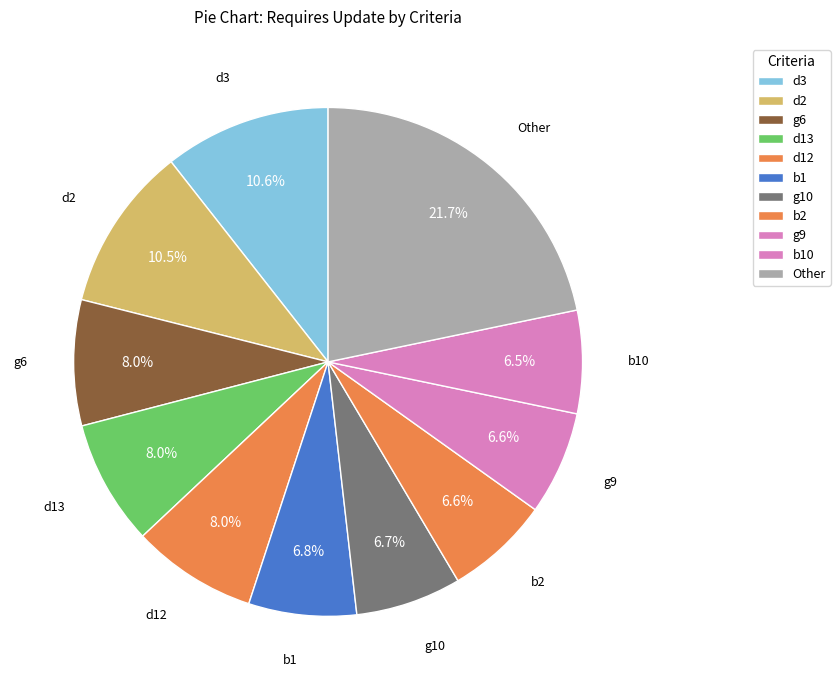

What is the ratio of the value at b10 to the value at g6?

0.8